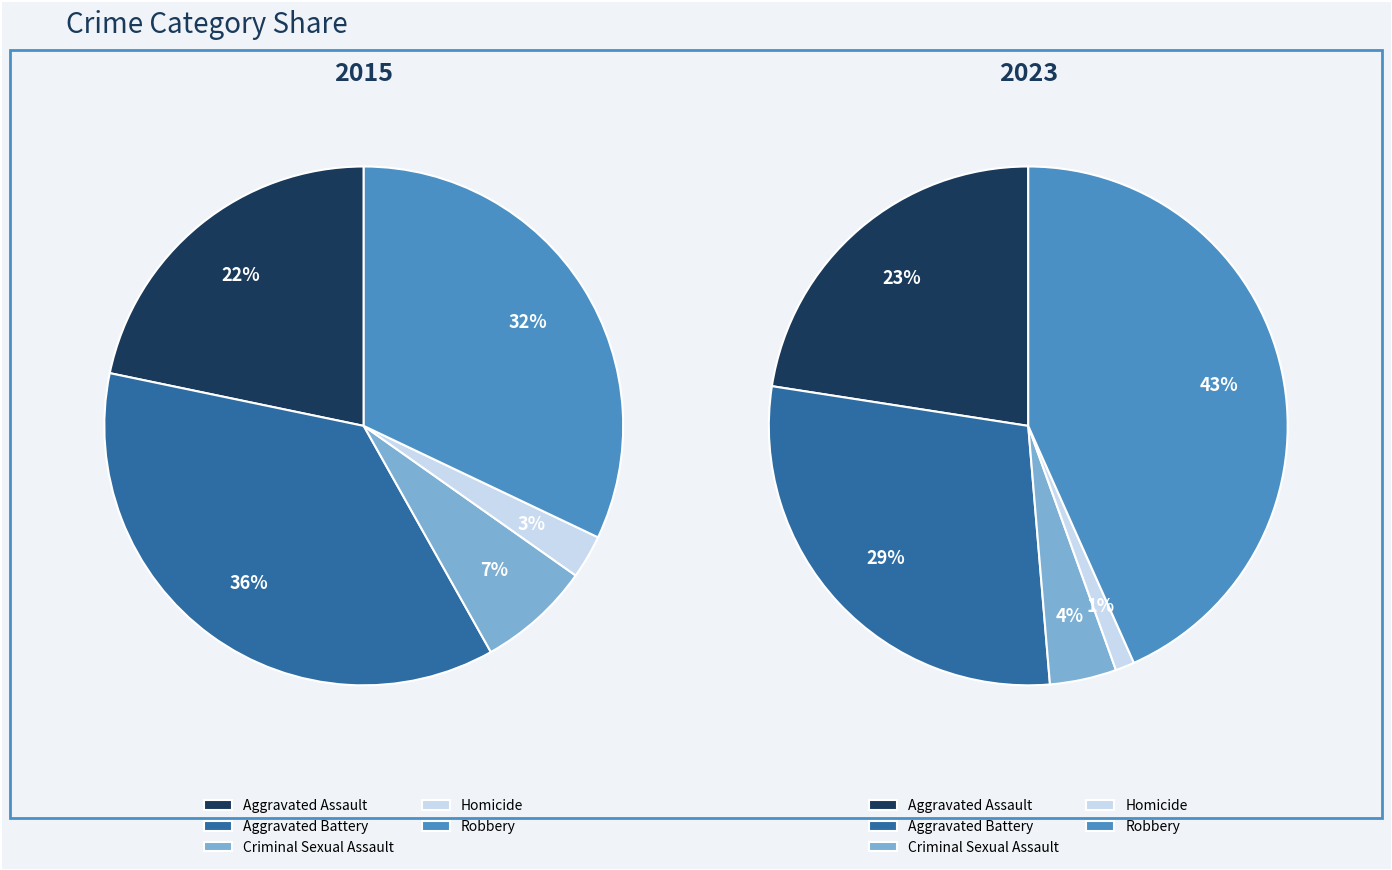

How much of the chart is everything except 4?

67.9%